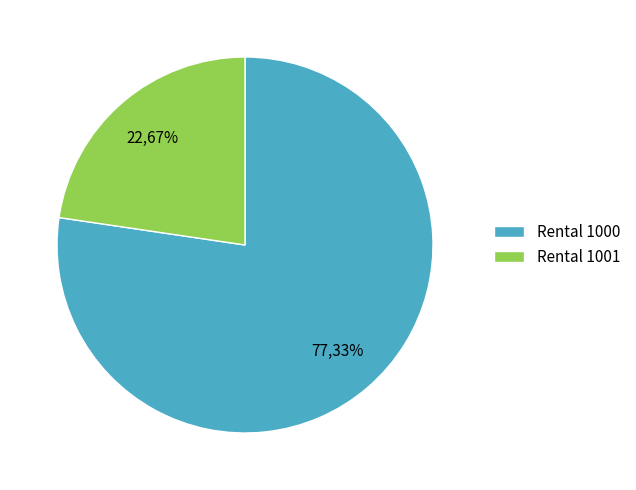

To the nearest percent, what is the combined percentage of 1000 and 1001?

100%